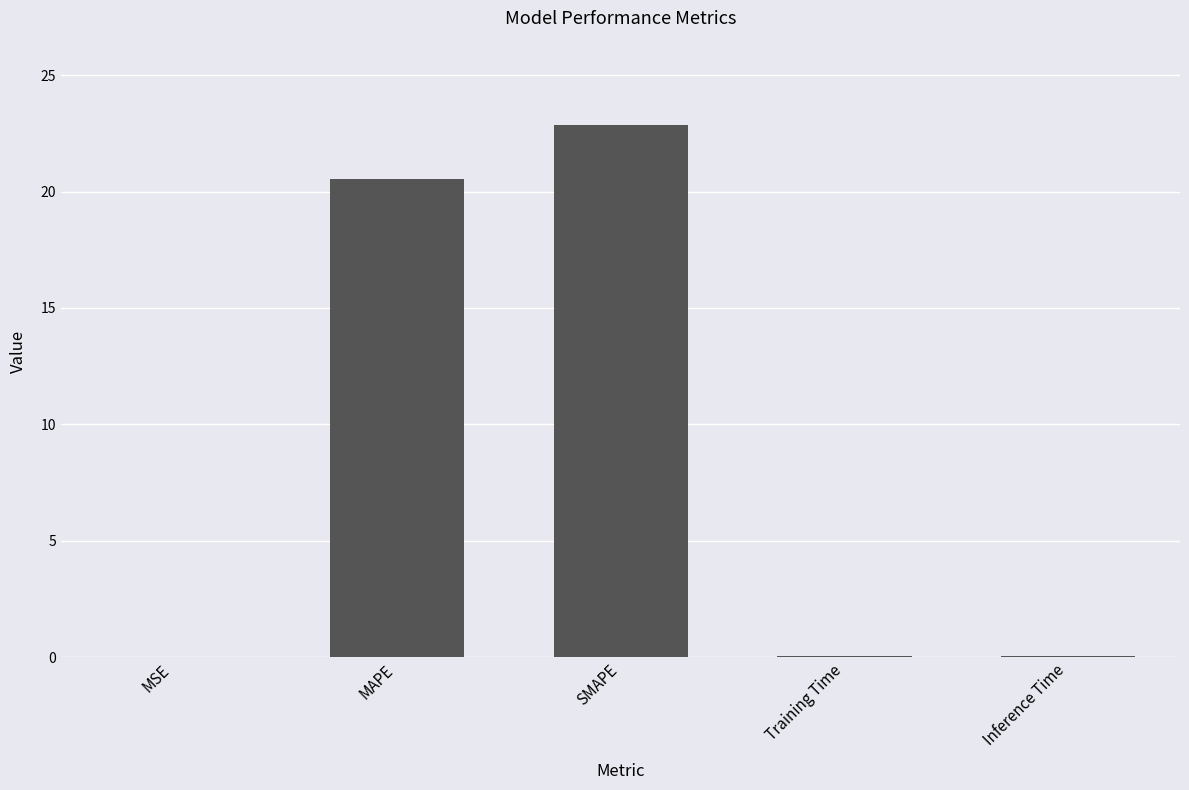

What value does the data have at MAPE?

20.5